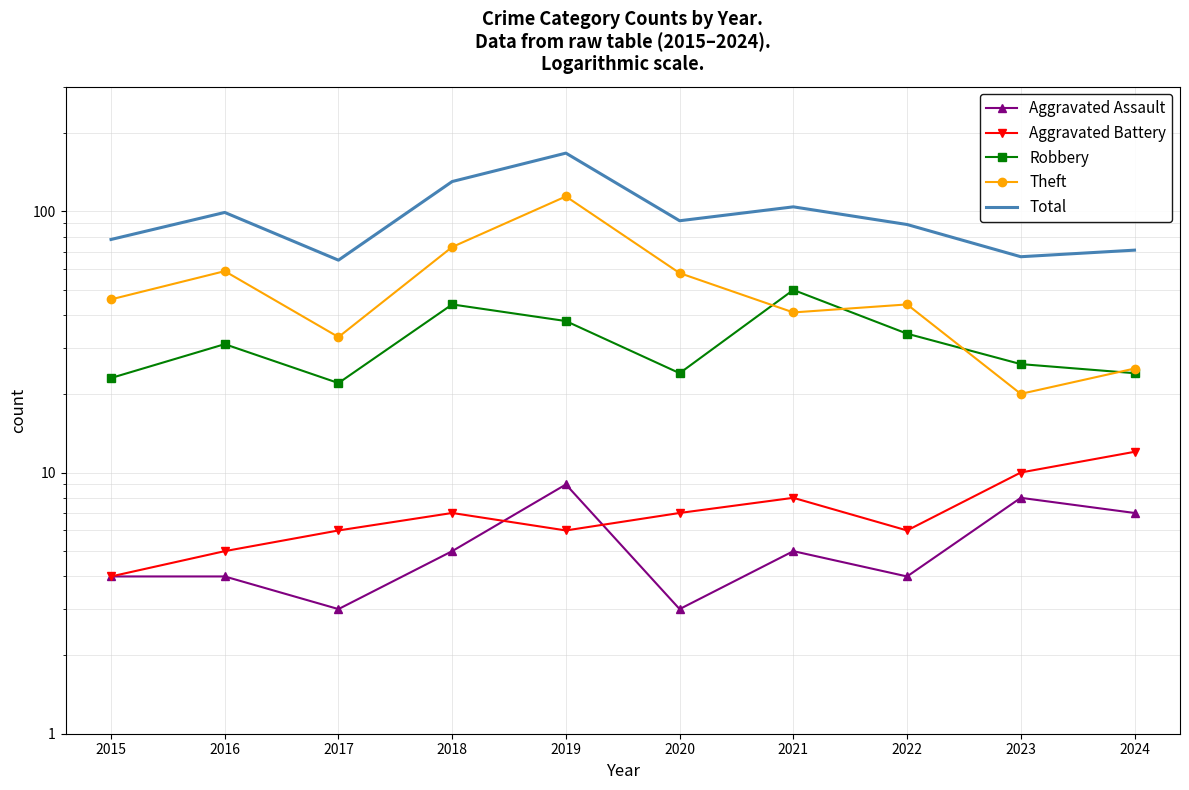

What value does the Total series have at 2018, to the nearest 50?

150